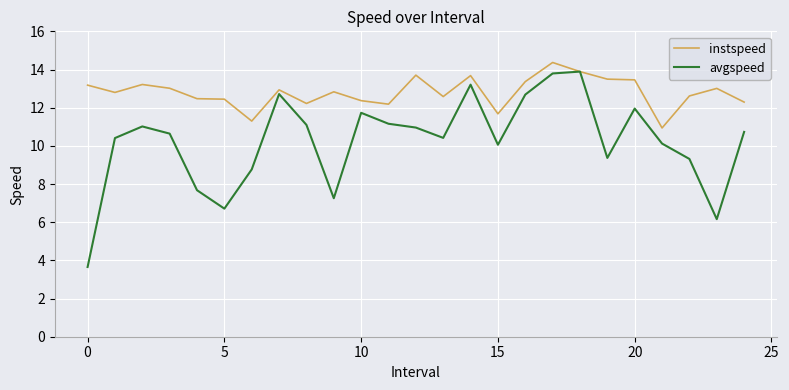

List the series in order of their overall mean, lowest first.

avgspeed, instspeed